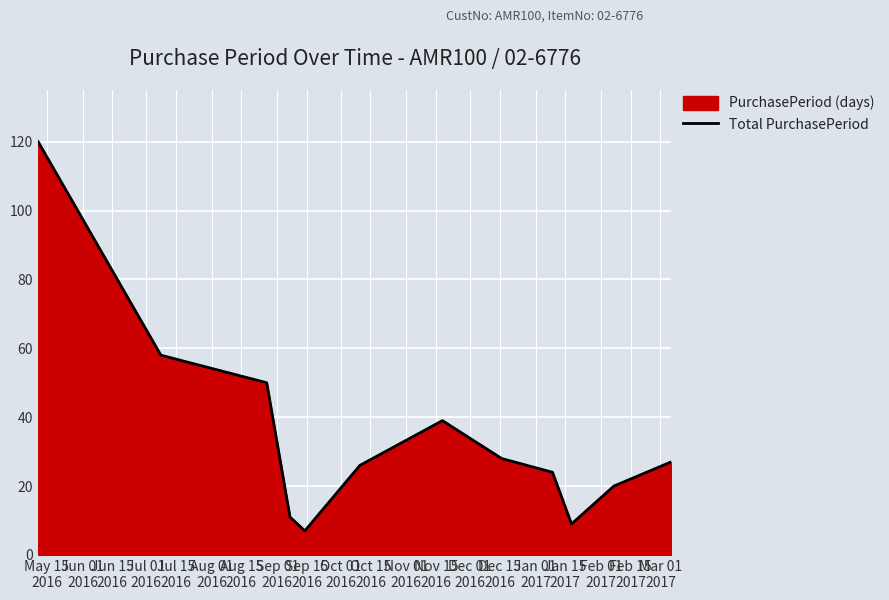

What is the value of the 4th point from the left?

11